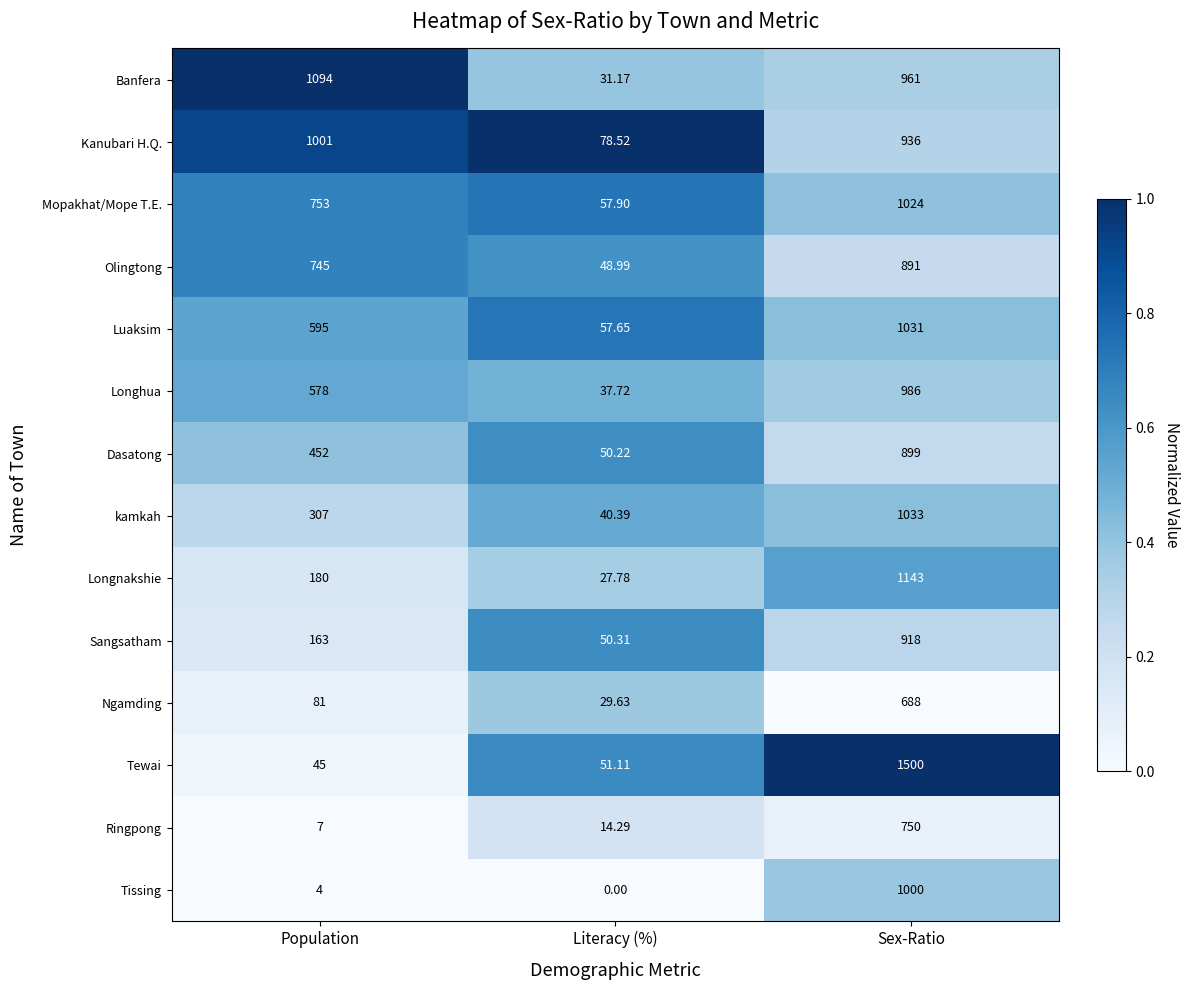

At which label does Ringpong reach its minimum?

Population